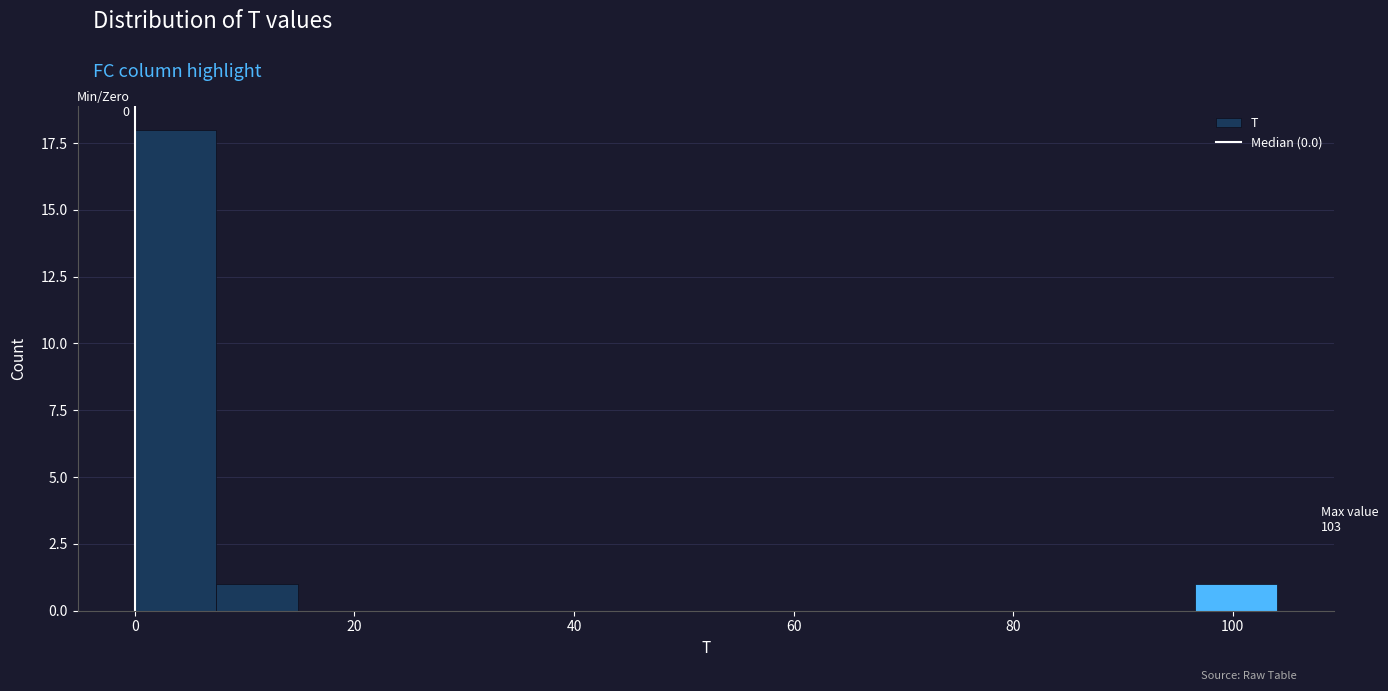

Read against the x-axis, roughly where is the centre of the tallest bar?

4